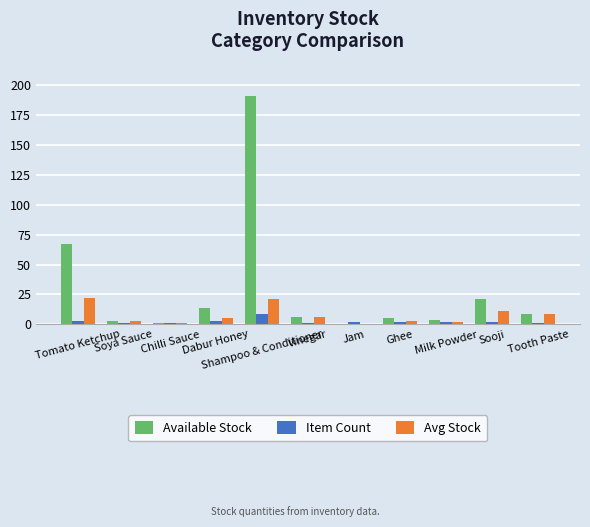

What is the sum of all Avg Stock values?

83